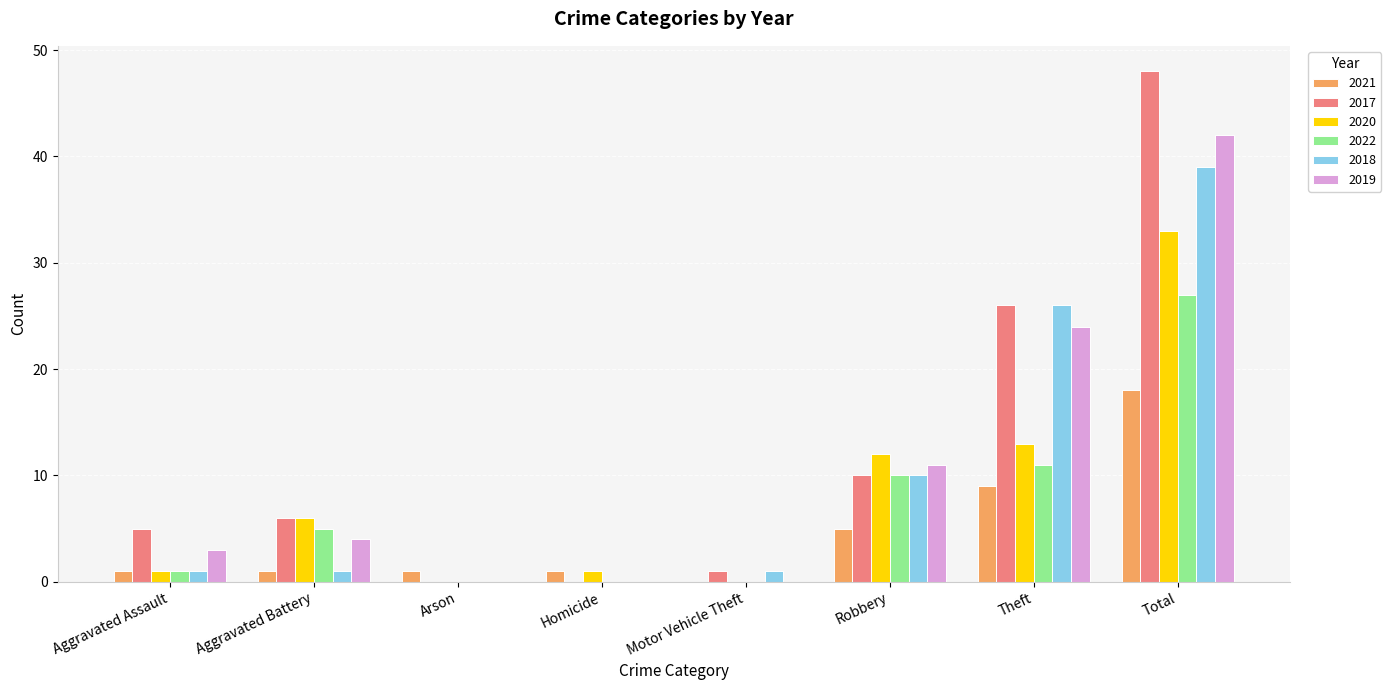

What is the total value across all series at Theft?

109